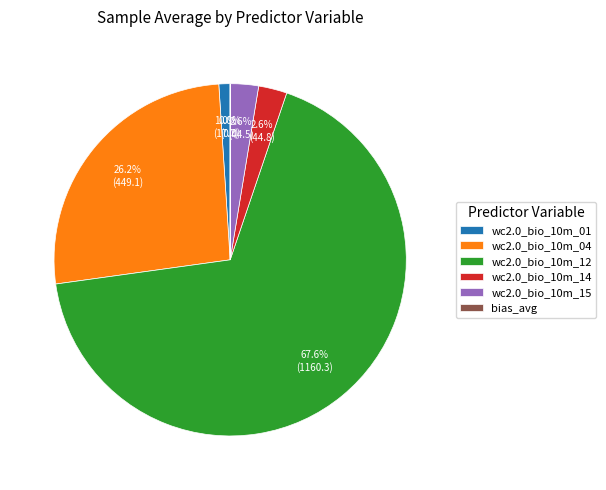

Which slice is the largest?

wc2.0_bio_10m_12